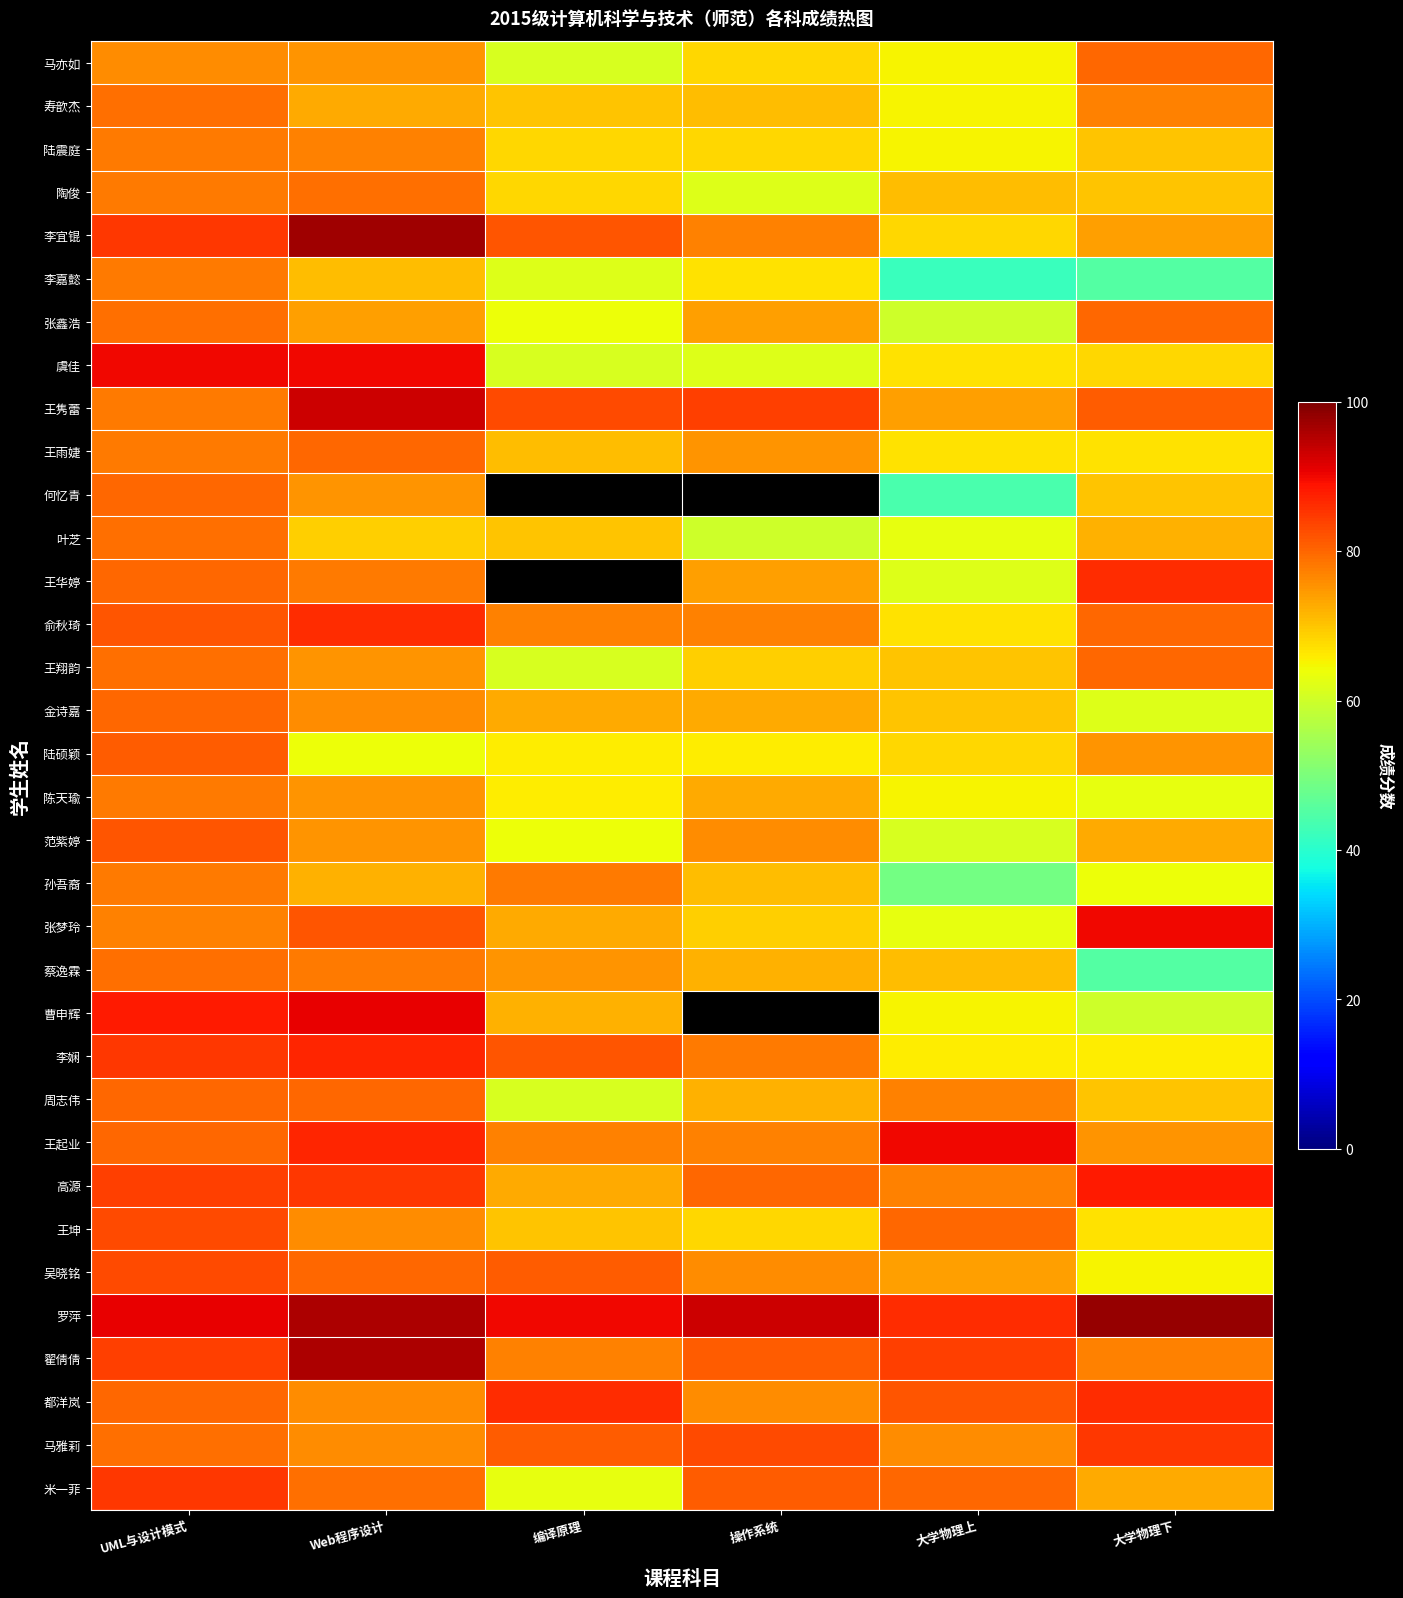

Is the value of 张鑫浩 at 大学物理上 greater than the value of 陆震庭 at Web程序设计?

No